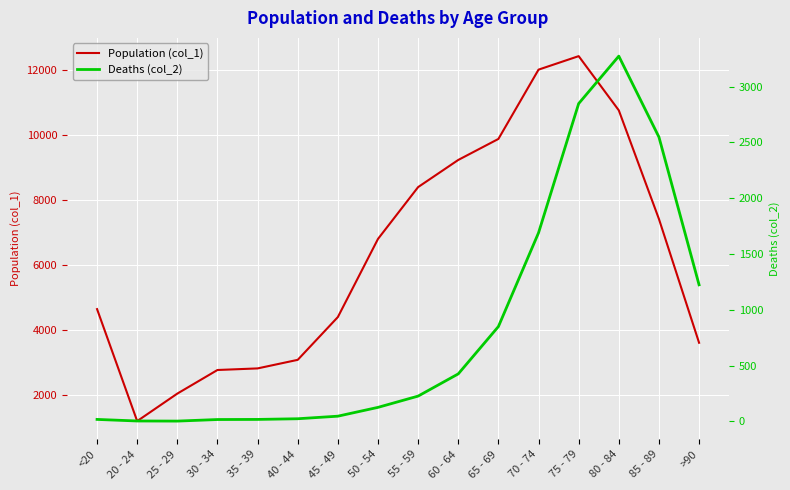

True or false: Population (col_1) has a value of 2038 at 25 - 29.

True